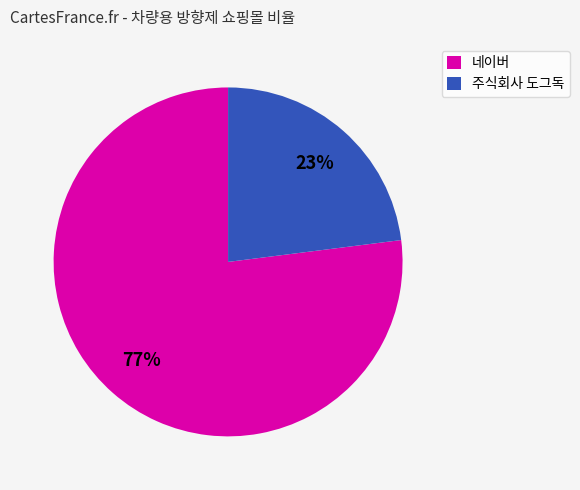

True or false: 주식회사 도그독 accounts for 23% of the total.

True